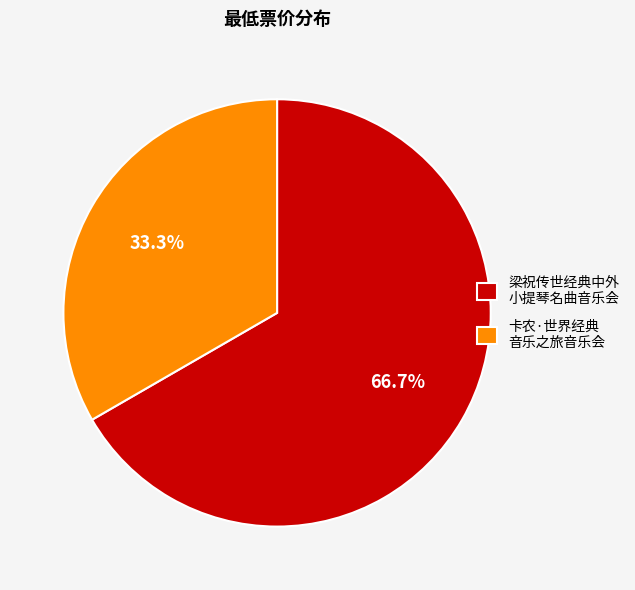

Does 卡农·世界经典 音乐之旅音乐会 account for over 50% of the chart?

No